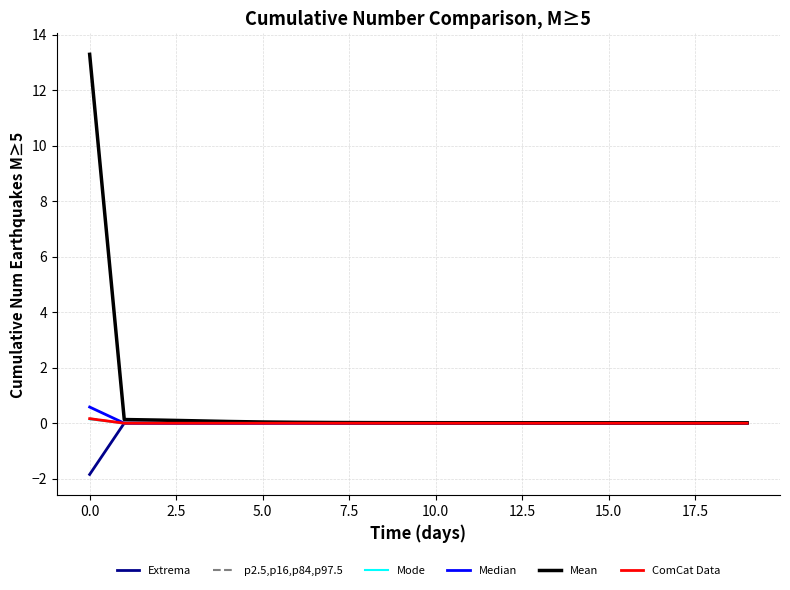

Which series has the largest range (max minus min)?

Mean